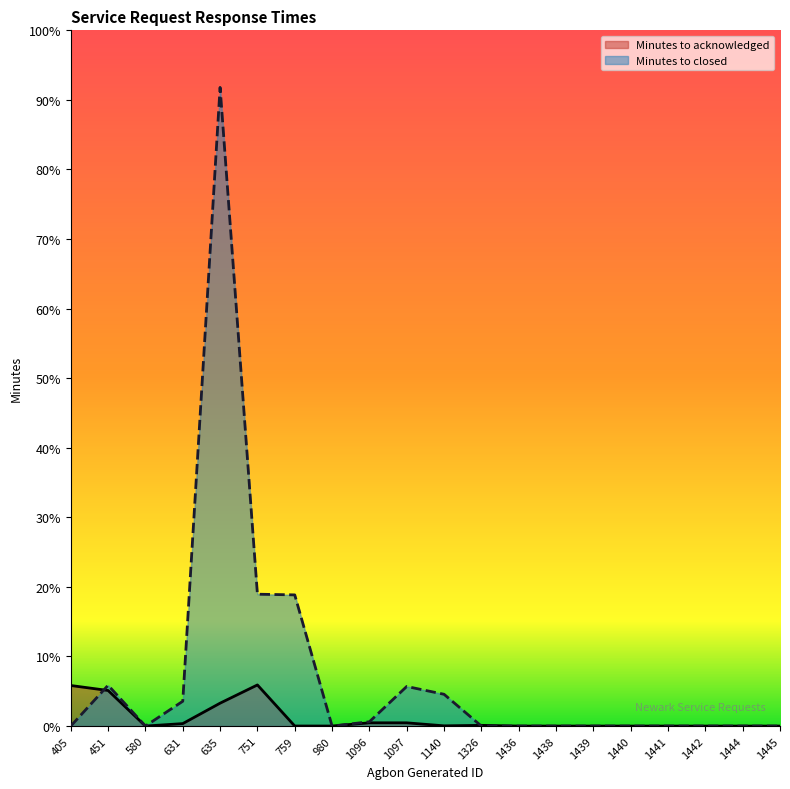

Which has a higher value, 751 or 1326?

751